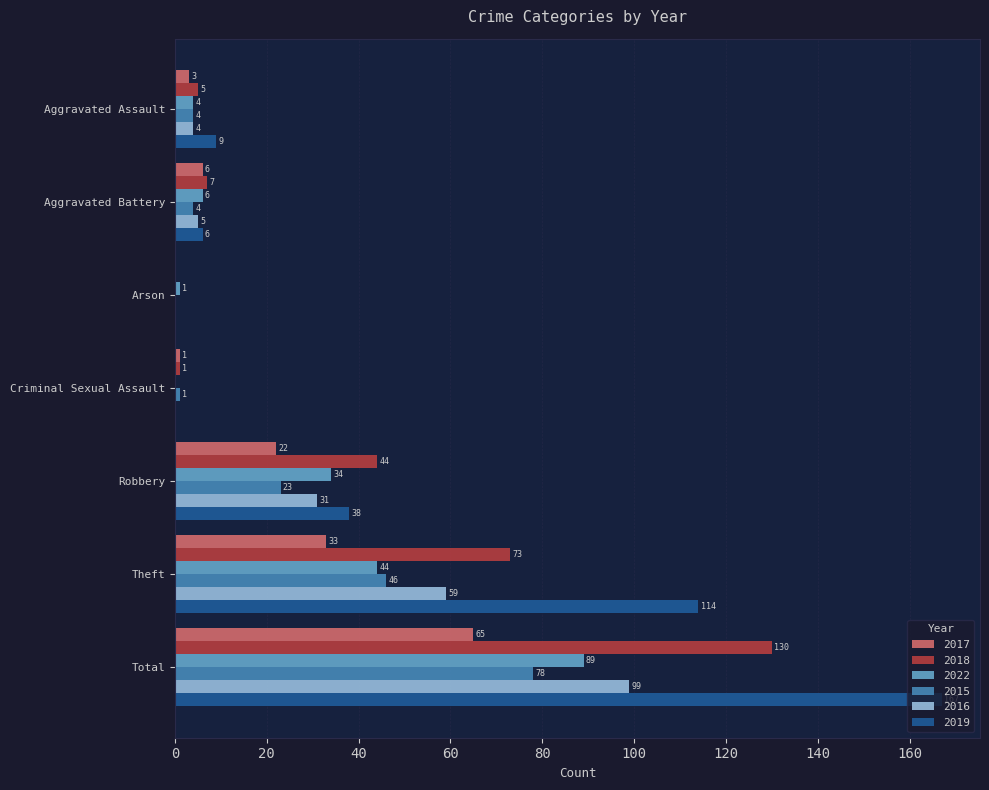

How many positive values does the 2019 series have?

5